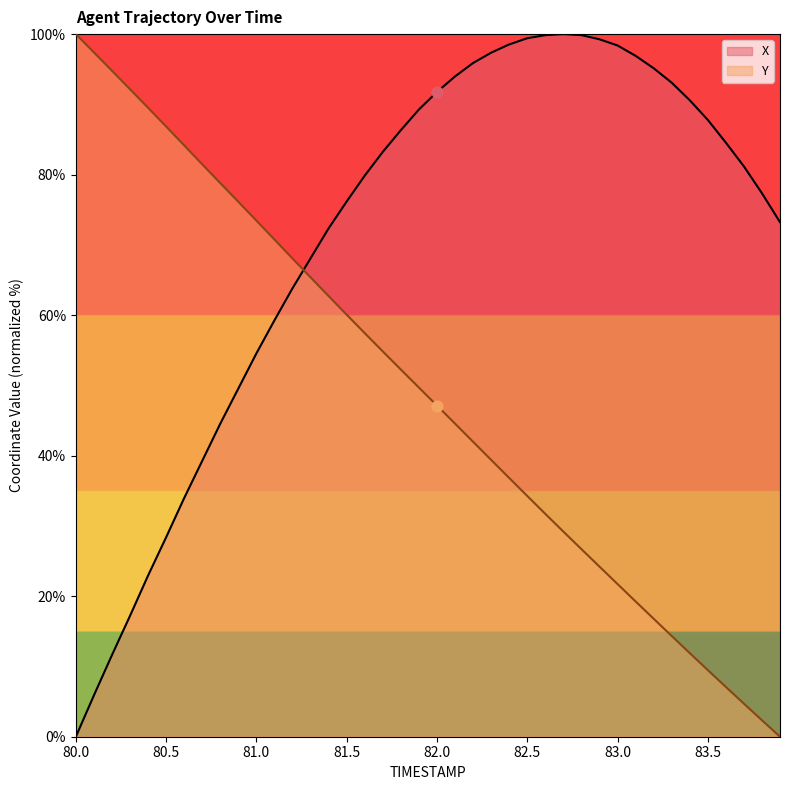

At how many categories does at least one series exceed 30?

40